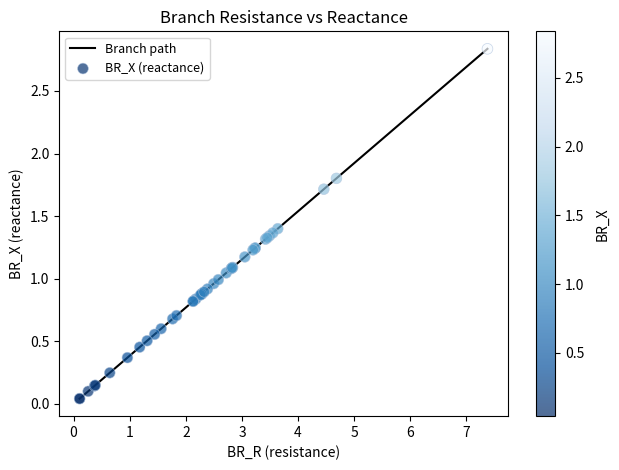

How many lines are shown in the chart?

1